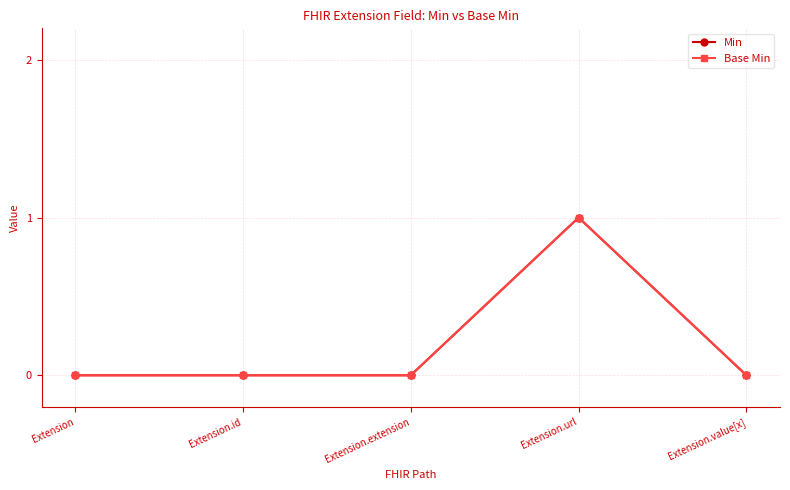

What is the total value across all series at Extension.url?

2